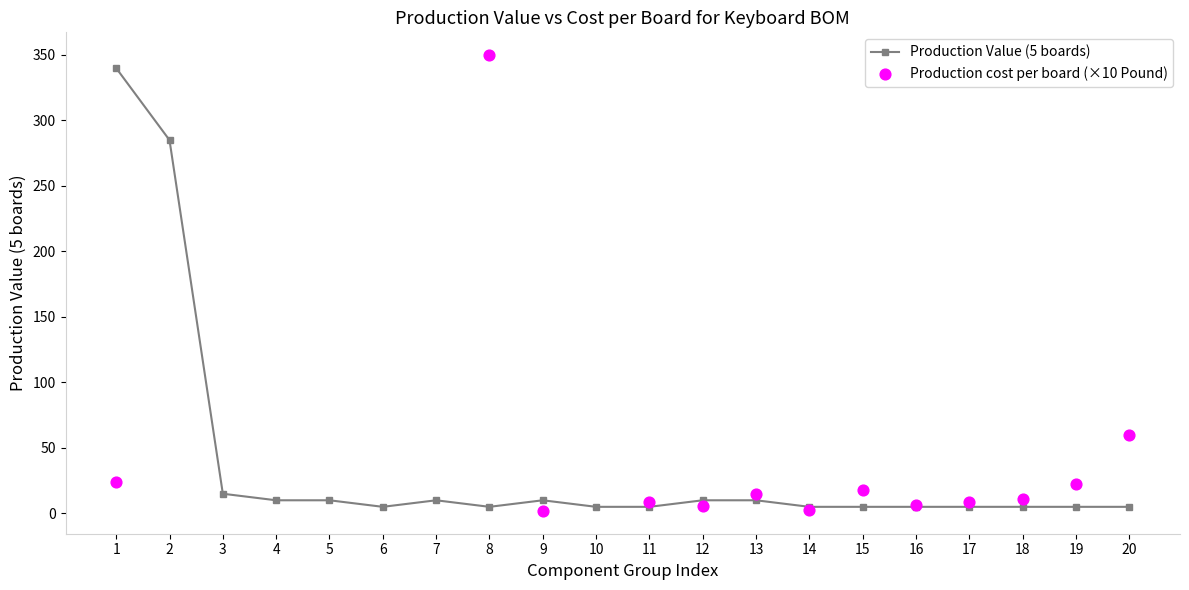

What are all the series names shown in the legend?

Production Value (5 boards), Production cost per board (×10 Pound)